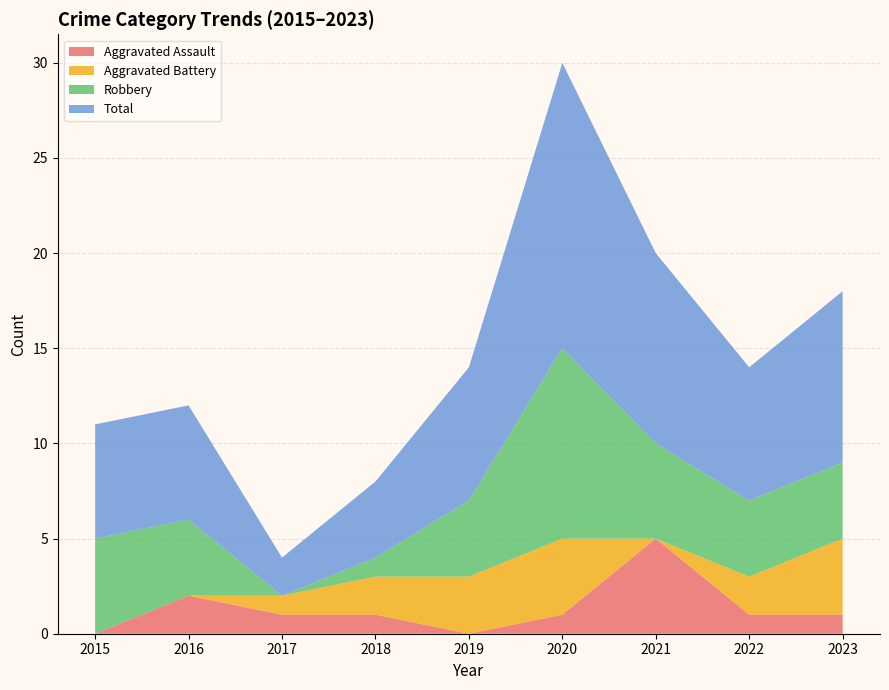

Reading right to left, transcribe all the data shown in this chart.

Aggravated Assault: 2023=1	2022=1	2021=5	2020=1	2019=0	2018=1	2017=1	2016=2	2015=0
Aggravated Battery: 2023=4	2022=2	2021=0	2020=4	2019=3	2018=2	2017=1	2016=0	2015=0
Robbery: 2023=4	2022=4	2021=5	2020=10	2019=4	2018=1	2017=0	2016=4	2015=5
Total: 2023=9	2022=7	2021=10	2020=15	2019=7	2018=4	2017=2	2016=6	2015=6